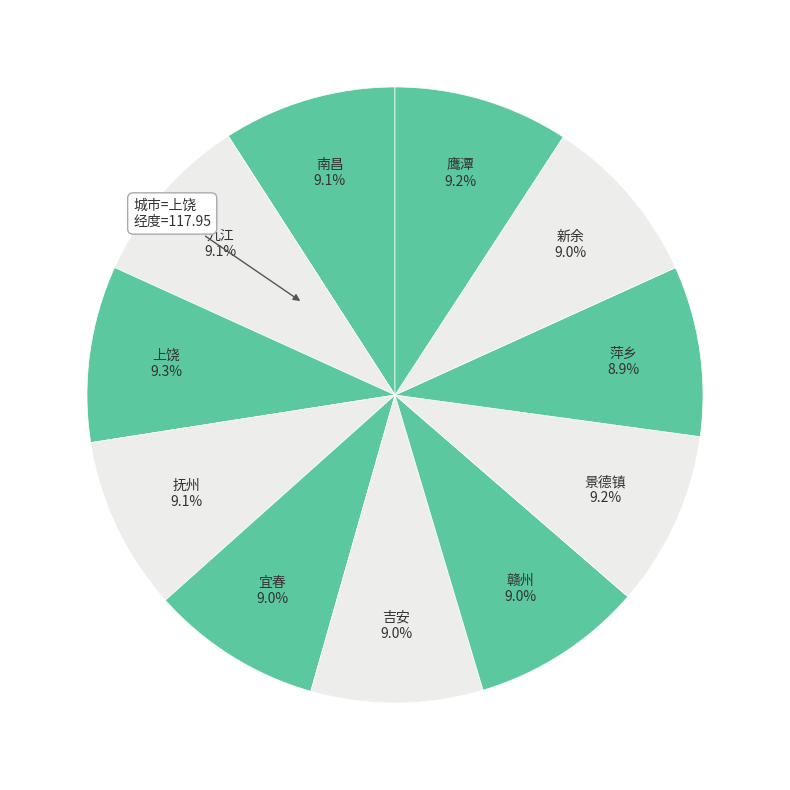

Approximately how many times larger is the value at 景德镇 compared to 九江?

1.0